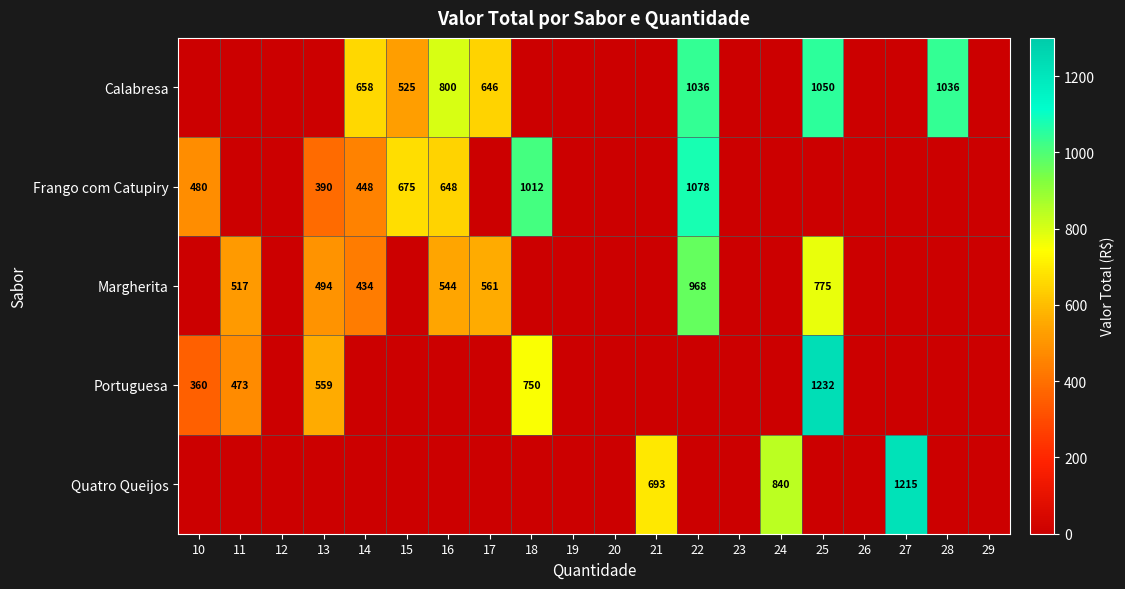

The Calabresa series shows 228 at 25. True or false?

False